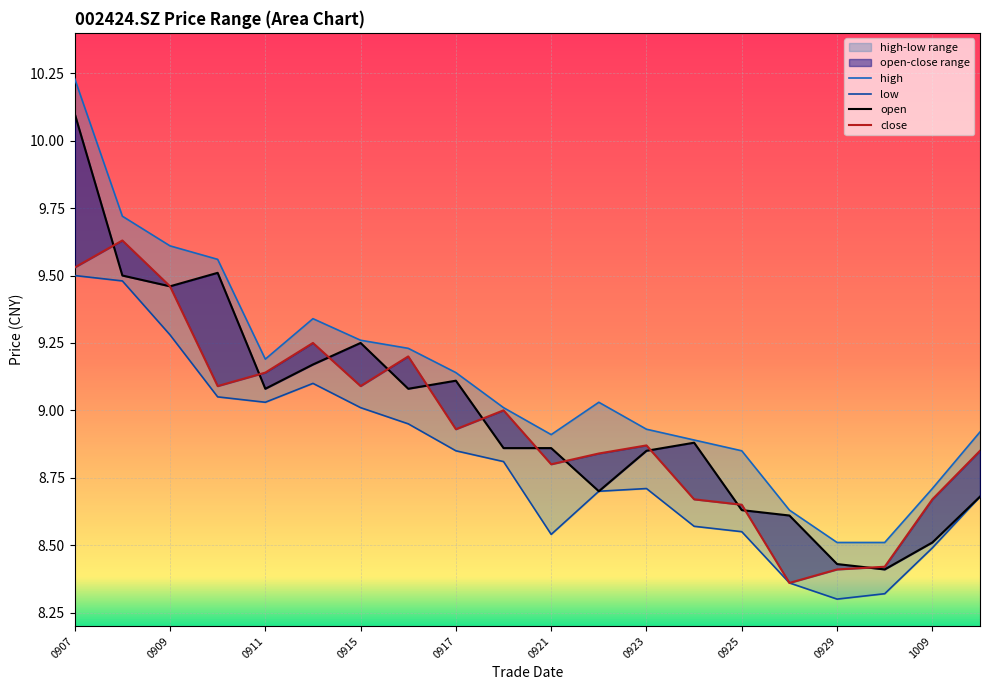

What is the average value of the low series?

8.8